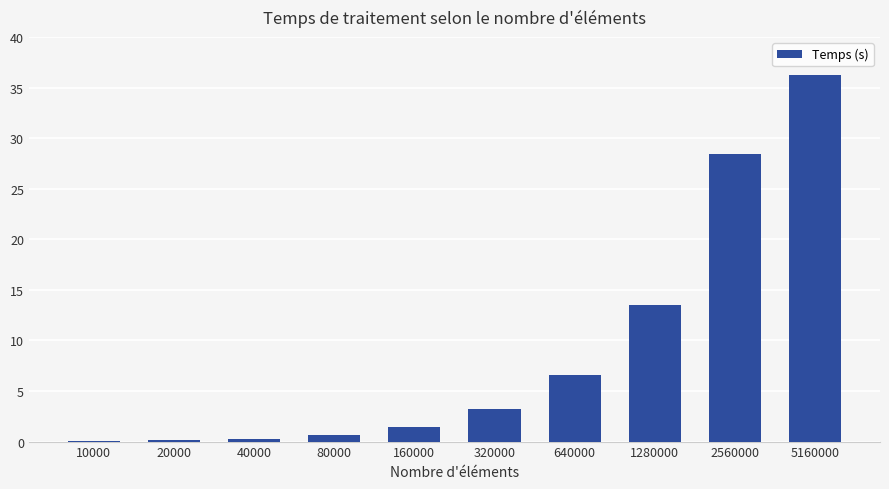

At which label is the value closest to 18?

1280000